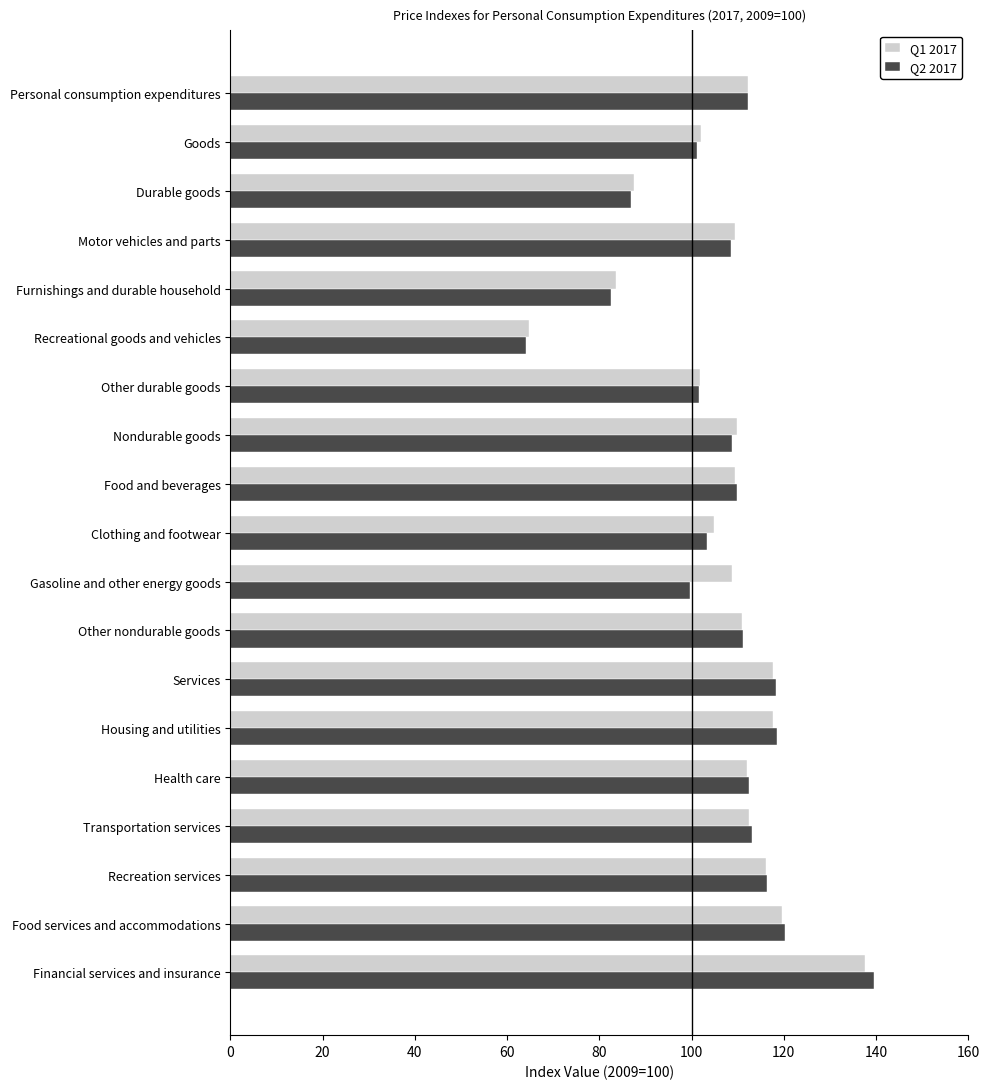

Which series has the widest spread of values?

Q2 2017